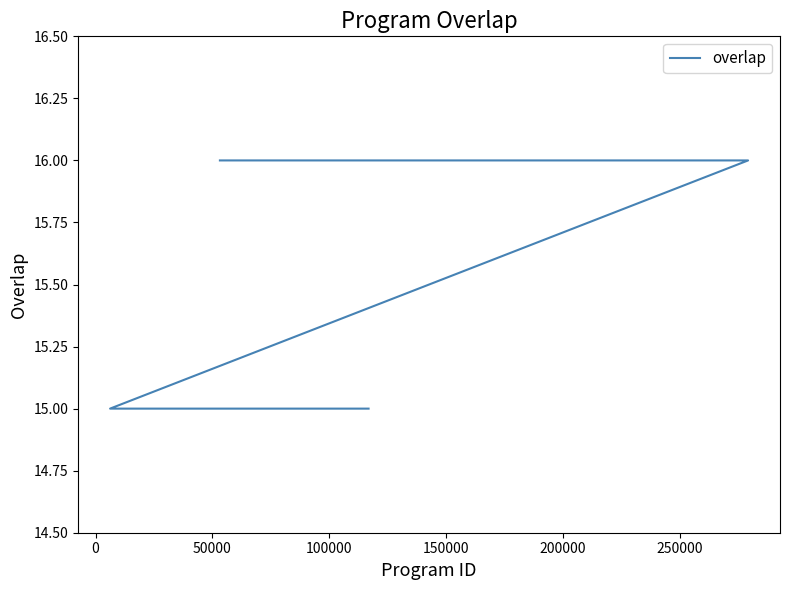

Reading left to right, what are all the values shown in this chart?

16	16	16	16	16	16	16	16	16	16	16	16	16	15	15	15	15	15	15	15	15	15	15	15	15